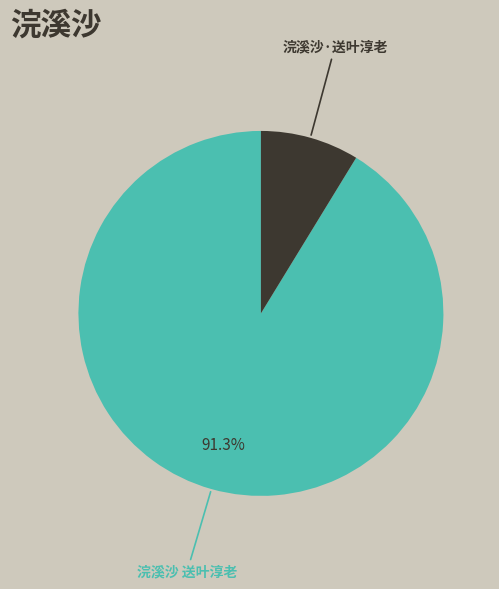

How many segments does this pie chart have?

2